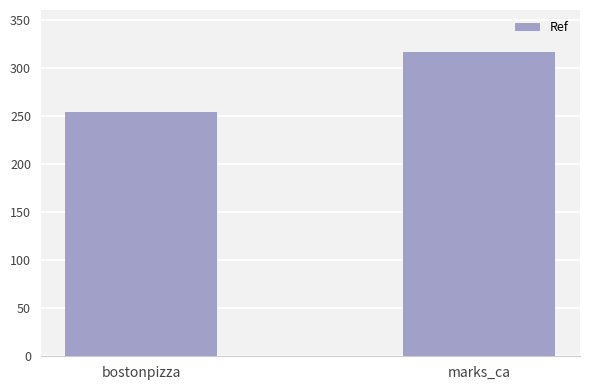

The value at bostonpizza is 254. True or false?

True